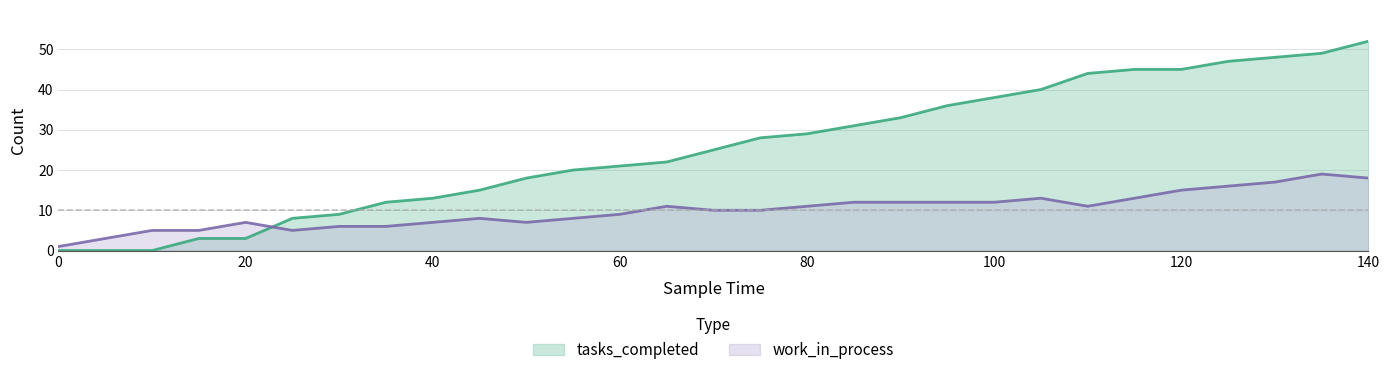

What is the difference between the work_in_process values at 135 and 20?

12